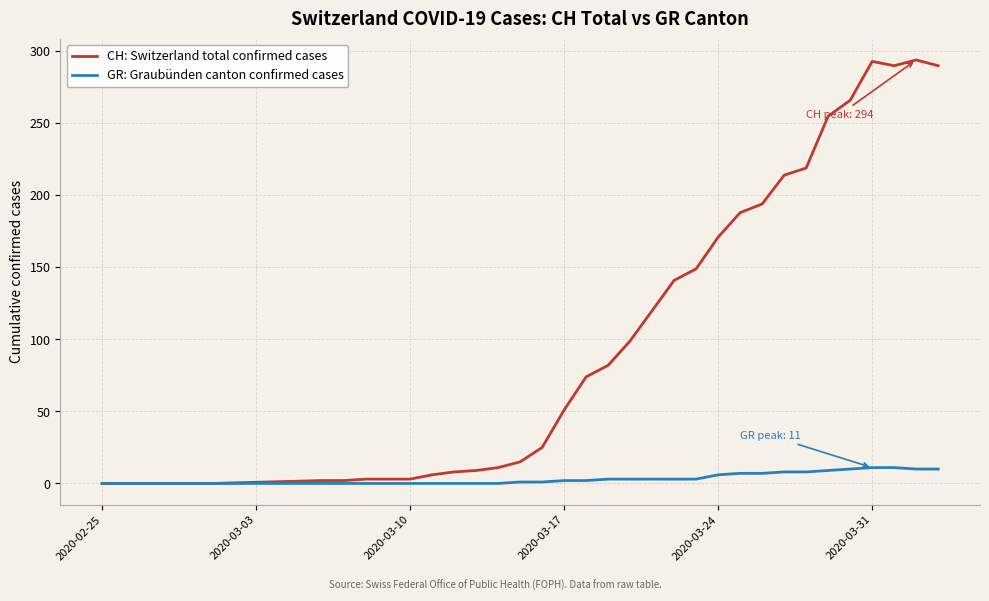

True or false: CH: Switzerland total confirmed cases has more than 0 interior local peaks.

True